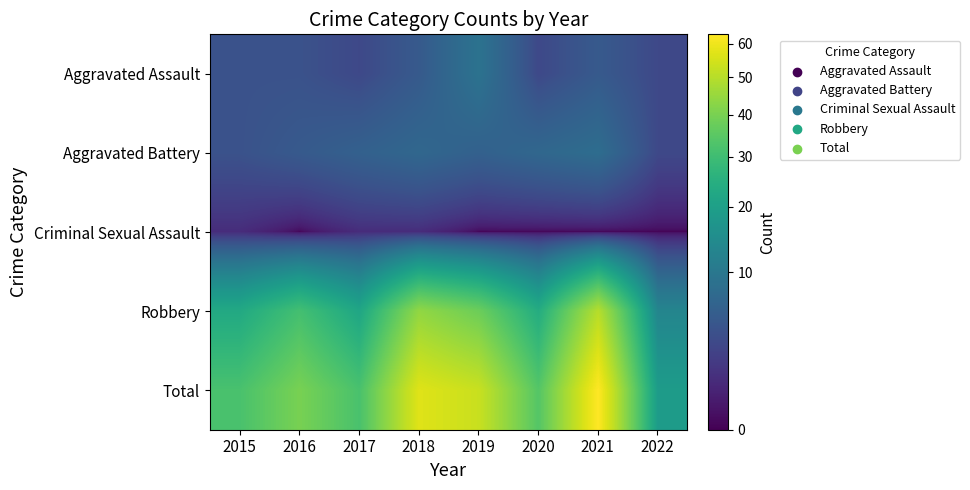

Reading left to right, transcribe all the data shown in this chart.

Aggravated Assault: 2015=4	2016=4	2017=3	2018=5	2019=9	2020=3	2021=5	2022=3
Aggravated Battery: 2015=4	2016=5	2017=6	2018=7	2019=6	2020=7	2021=8	2022=3
Criminal Sexual Assault: 2015=1	2016=0	2017=1	2018=1	2019=0	2020=0	2021=0	2022=0
Robbery: 2015=23	2016=31	2017=22	2018=44	2019=38	2020=24	2021=50	2022=13
Total: 2015=32	2016=40	2017=32	2018=57	2019=53	2020=34	2021=63	2022=19